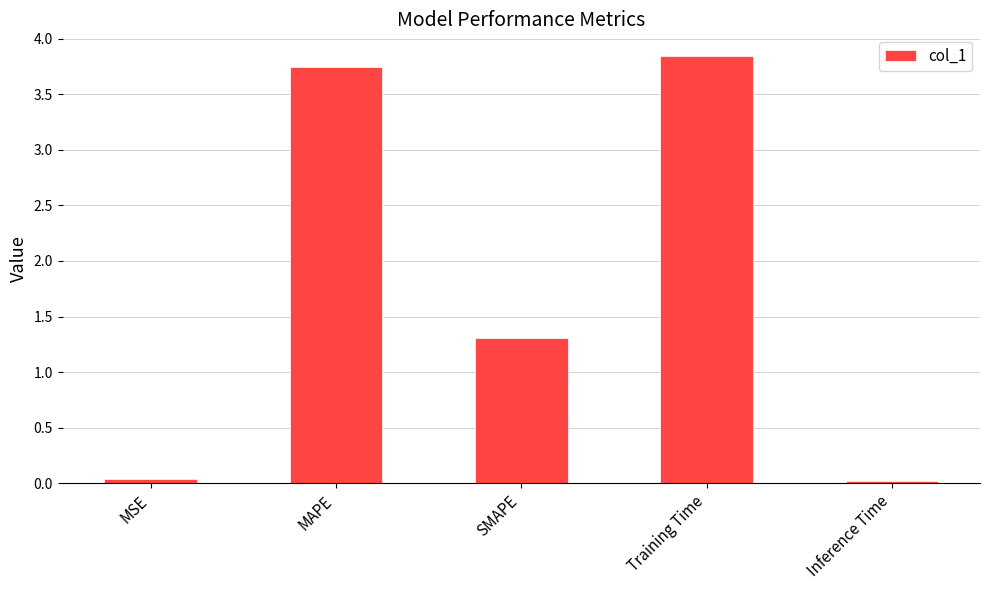

What is the ratio of the value at SMAPE to the value at Training Time?

0.3